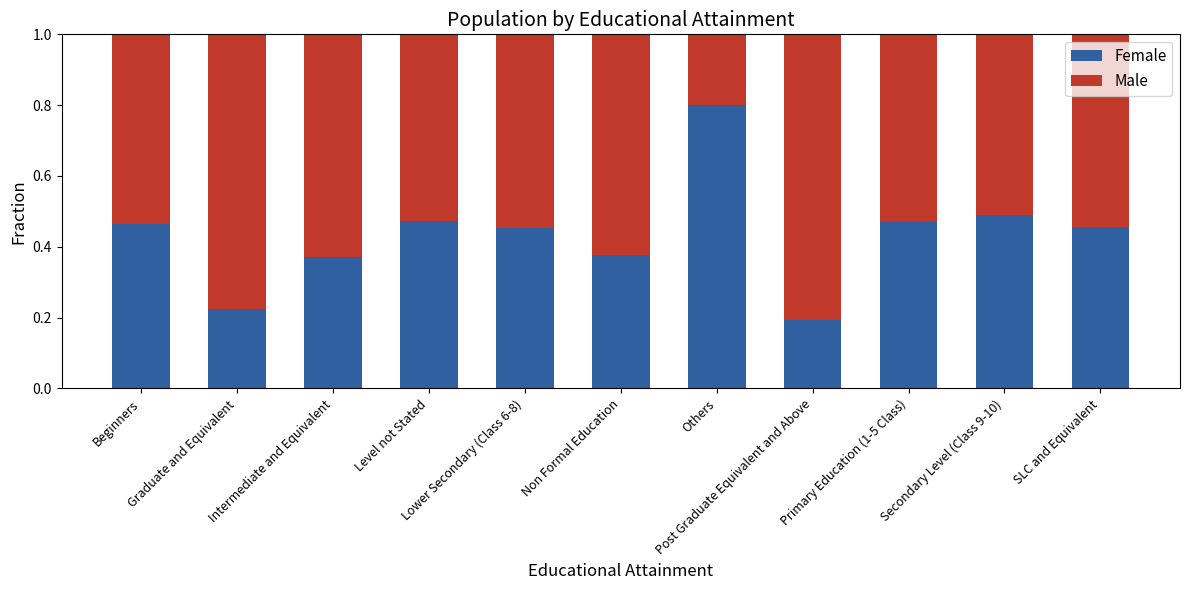

How many categories are shown in the chart?

11